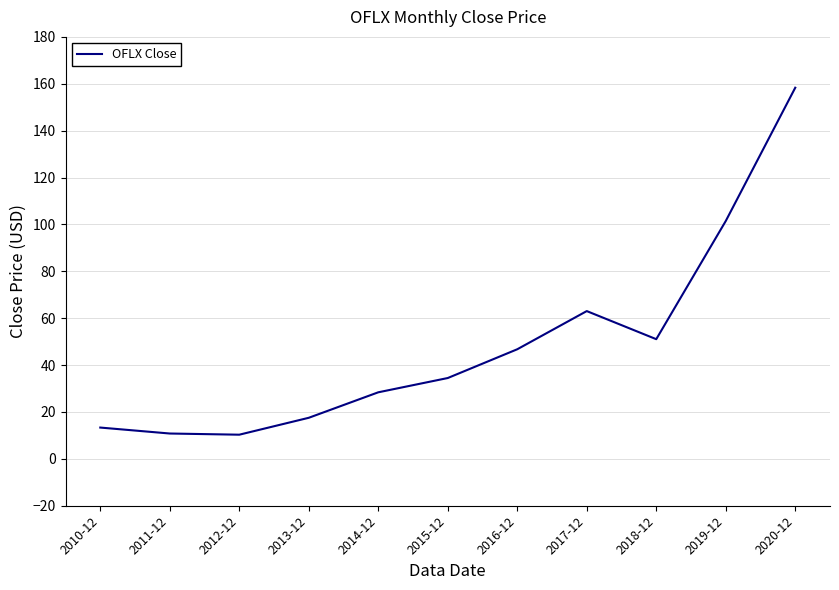

What is the smallest value displayed?

10.3